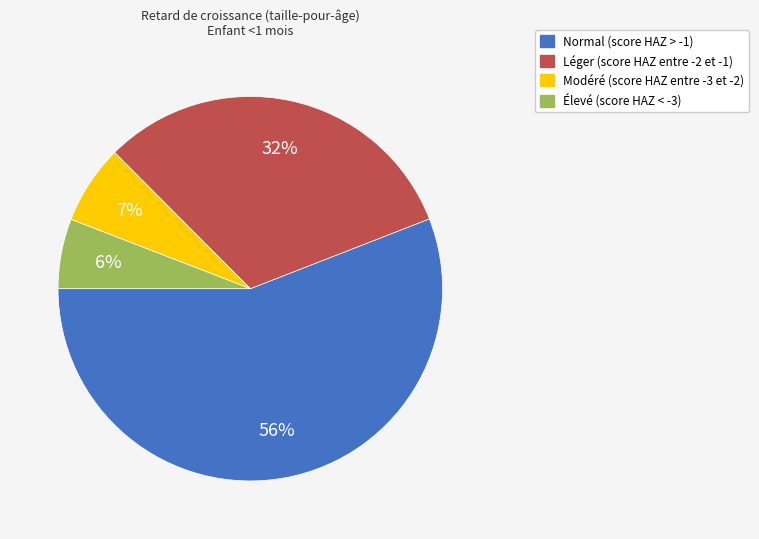

What is the majority slice?

Normal (score HAZ > -1)